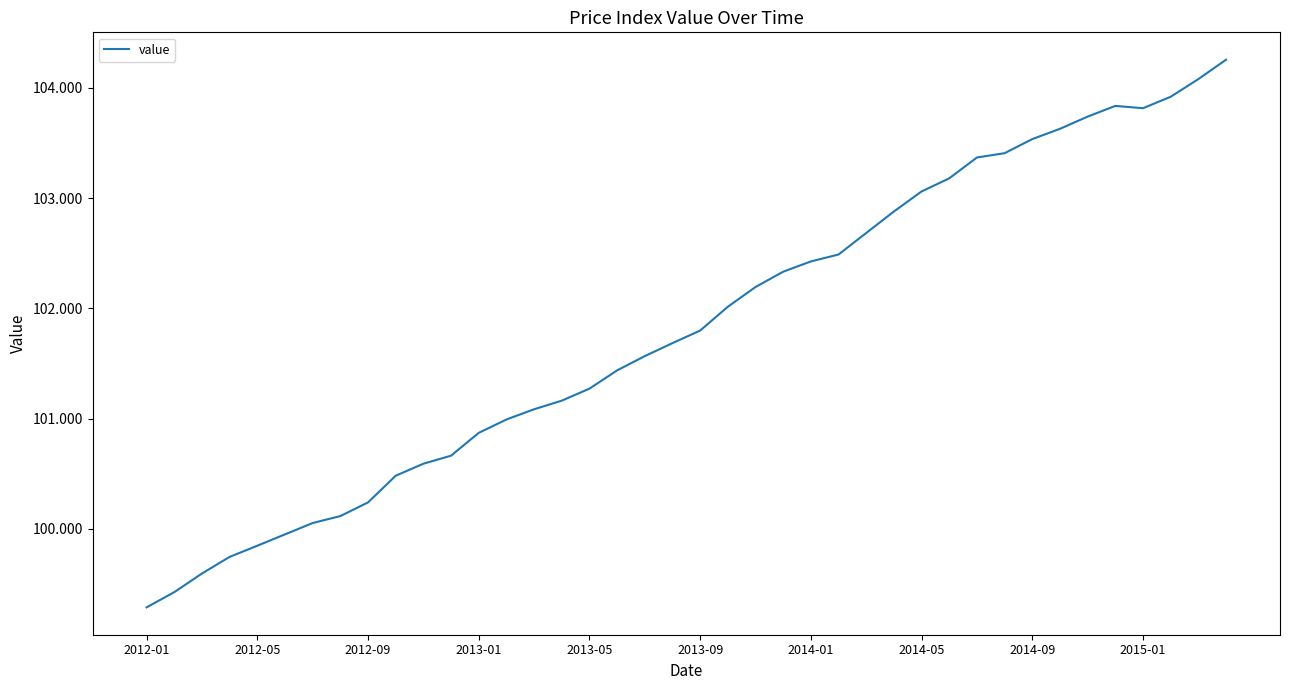

What is the difference between the maximum and minimum values?

5.0